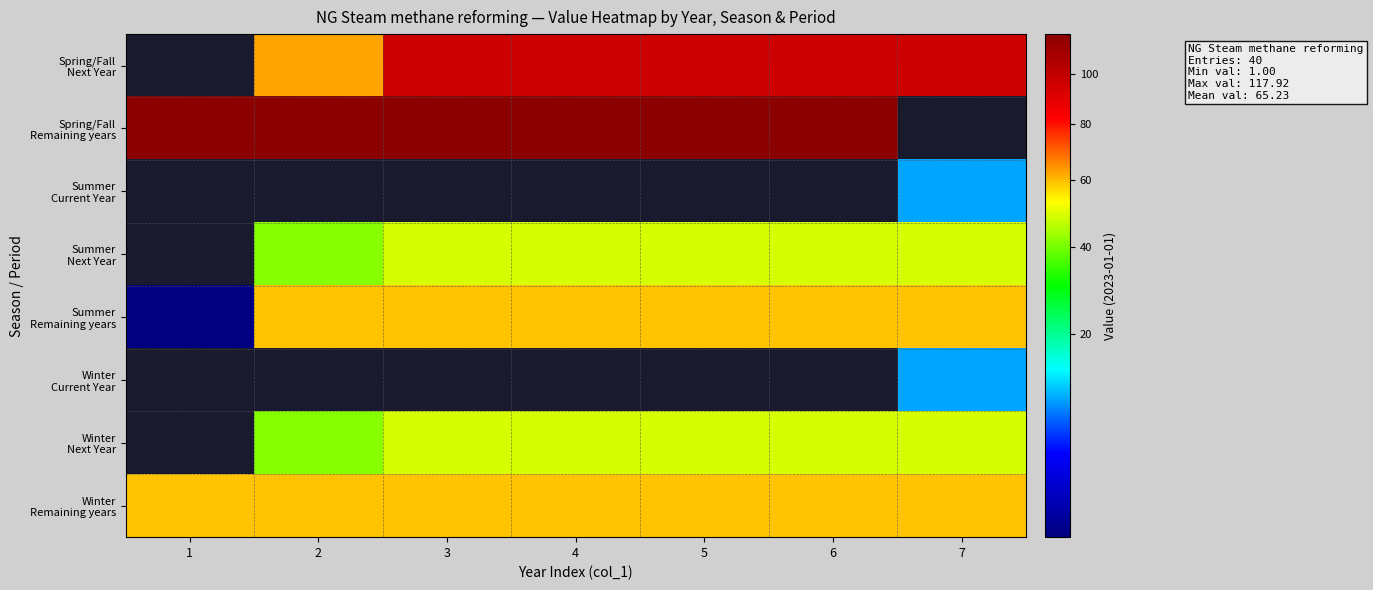

True or false: Winter Next Year has a value of 11.8 at 4.

False